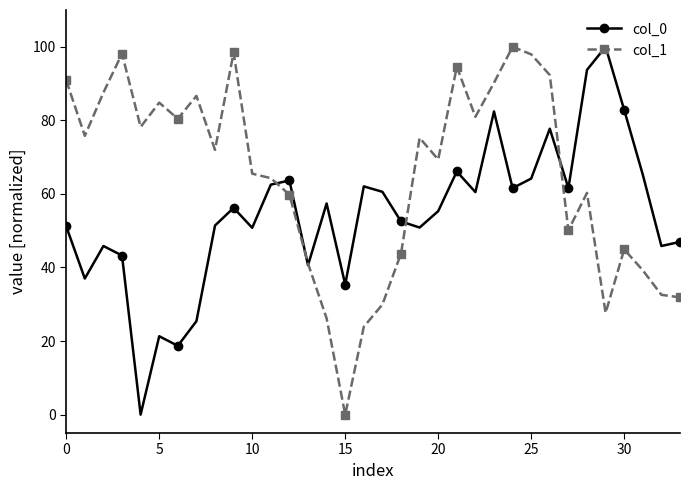

What is the maximum value shown in the chart?

100.0